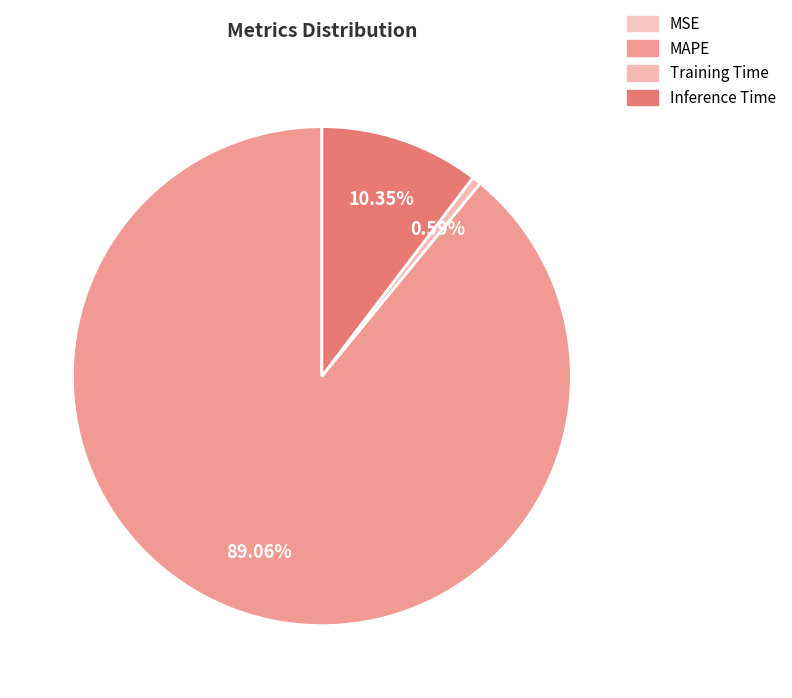

To the nearest percent, what is the difference between the largest and smallest slice percentages?

89%